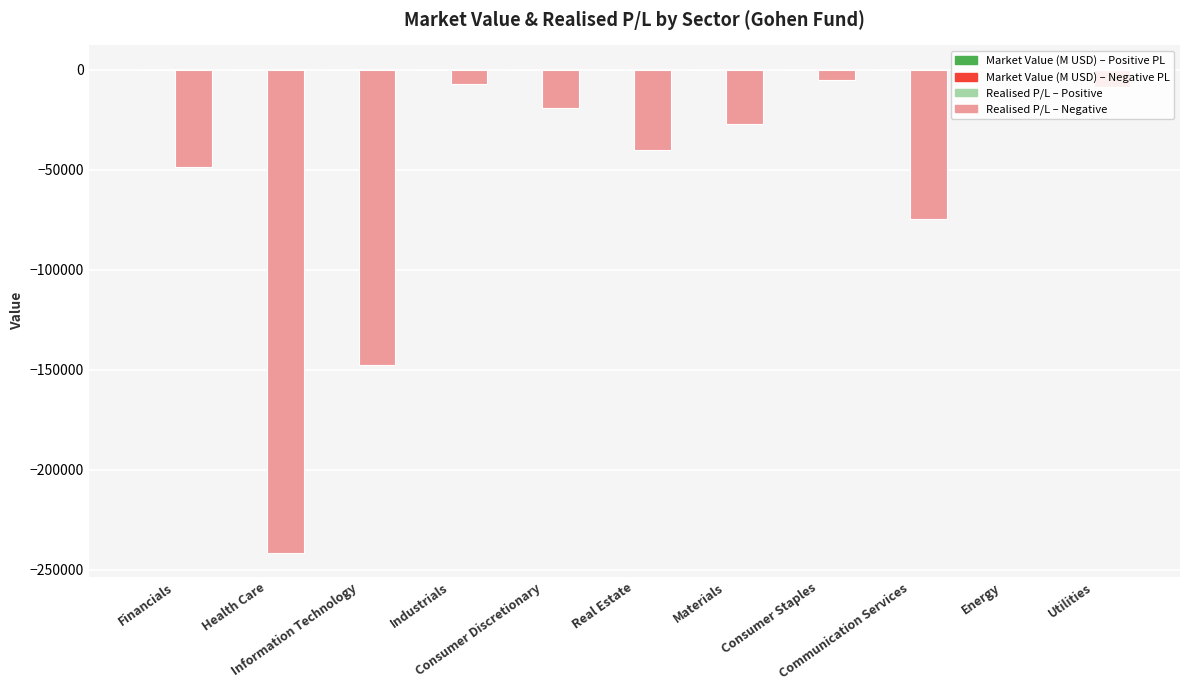

Count the number of categories in the chart.

11